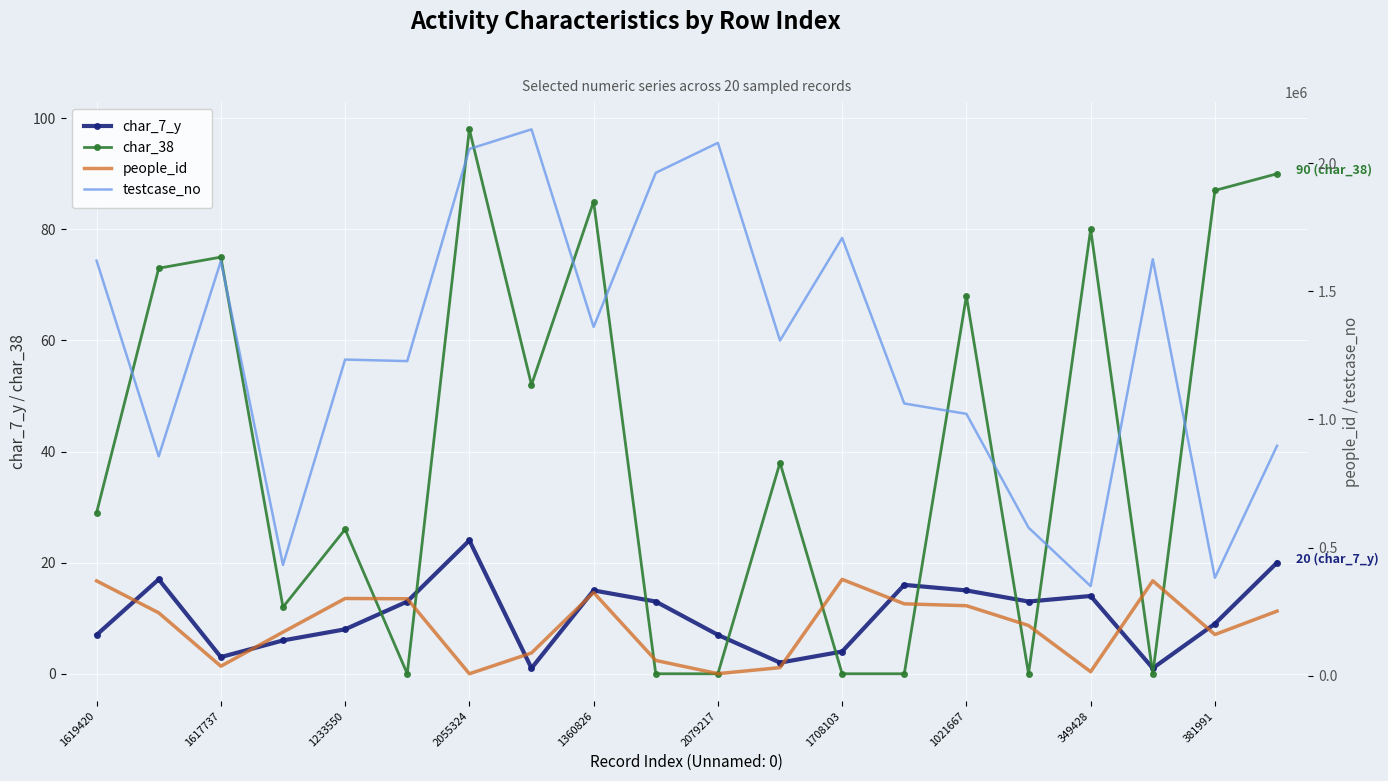

Reading left to right, transcribe all the data shown in this chart.

char_7_y: 7	17	3	6	8	13	24	1	15	13	7	2	4	16	15	13	14	1	9	20
char_38: 29	73	75	12	26	0	98	52	85	0	0	38	0	0	68	0	80	0	87	90
people_id: 369929	245327	36968	169986	301247	300134	7497	88654	324466	59465	7915	31465	375679	280380	272999	195878	15456	370270	160517	251817
testcase_no: 1619421	855692	1617738	432202	1233551	1227463	2055325	2131937	1360827	1962198	2079218	1307831	1708104	1062093	1021668	577866	349429	1625017	381992	897000